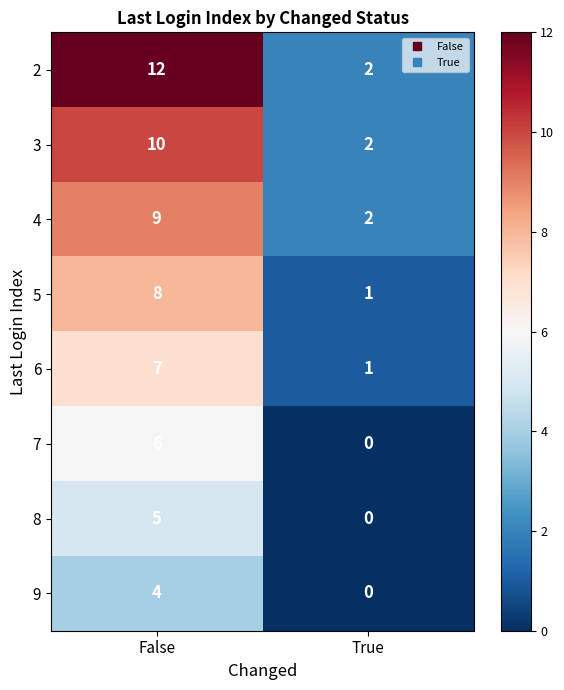

What is the highest value of the 5 series?

8